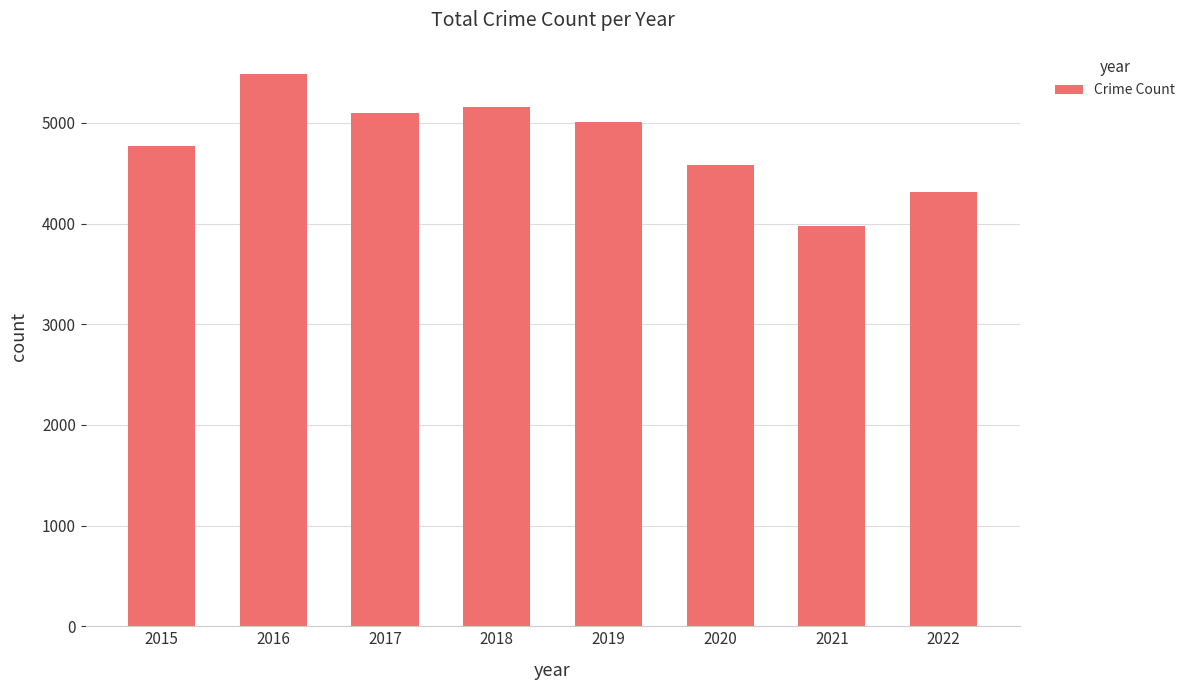

Read the value at 2021.

3971